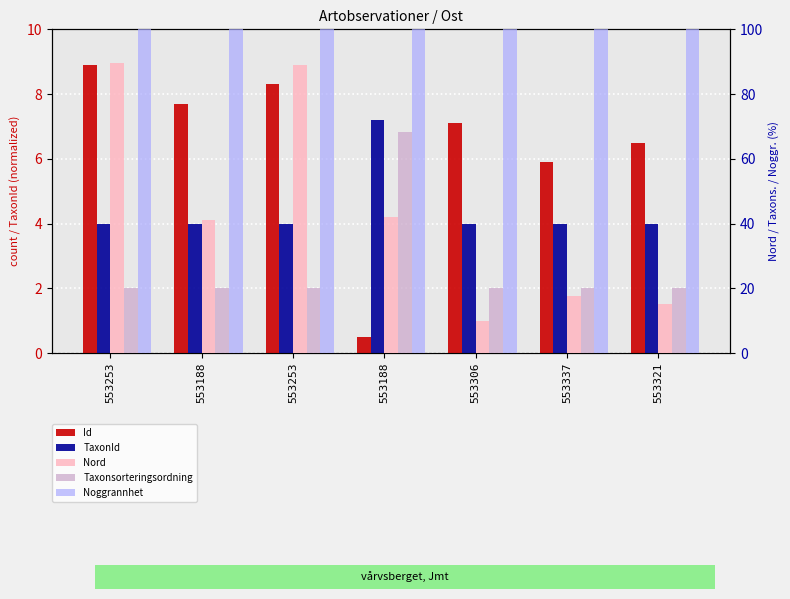

The value of TaxonId at 553188 is 6.2. True or false?

False